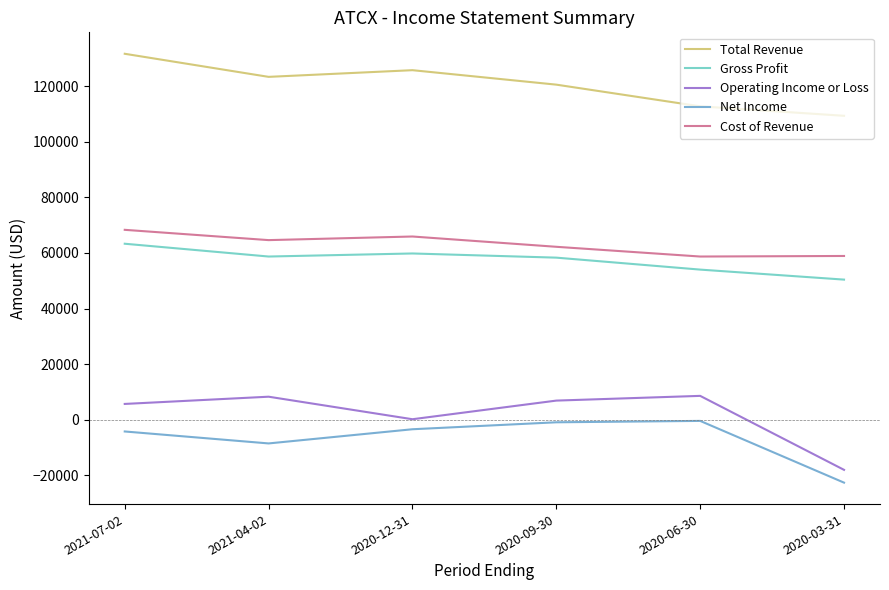

True or false: Cost of Revenue and Net Income intersect in this chart.

False